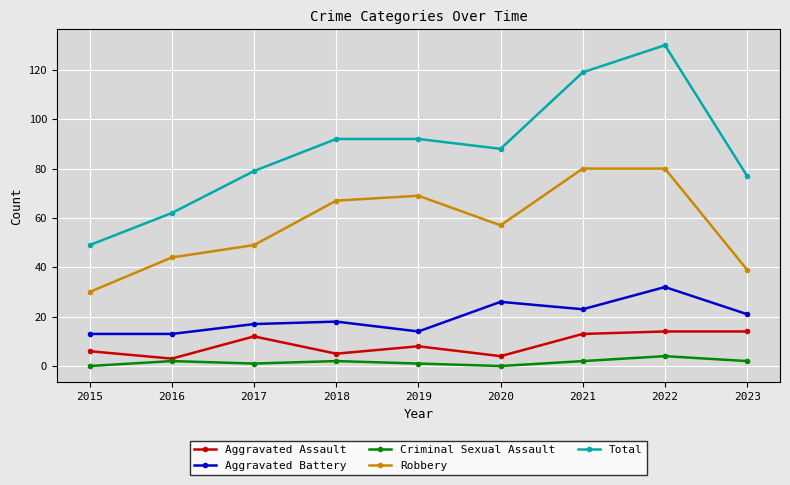

What is the difference between the Total values at 2022 and 2023?

53